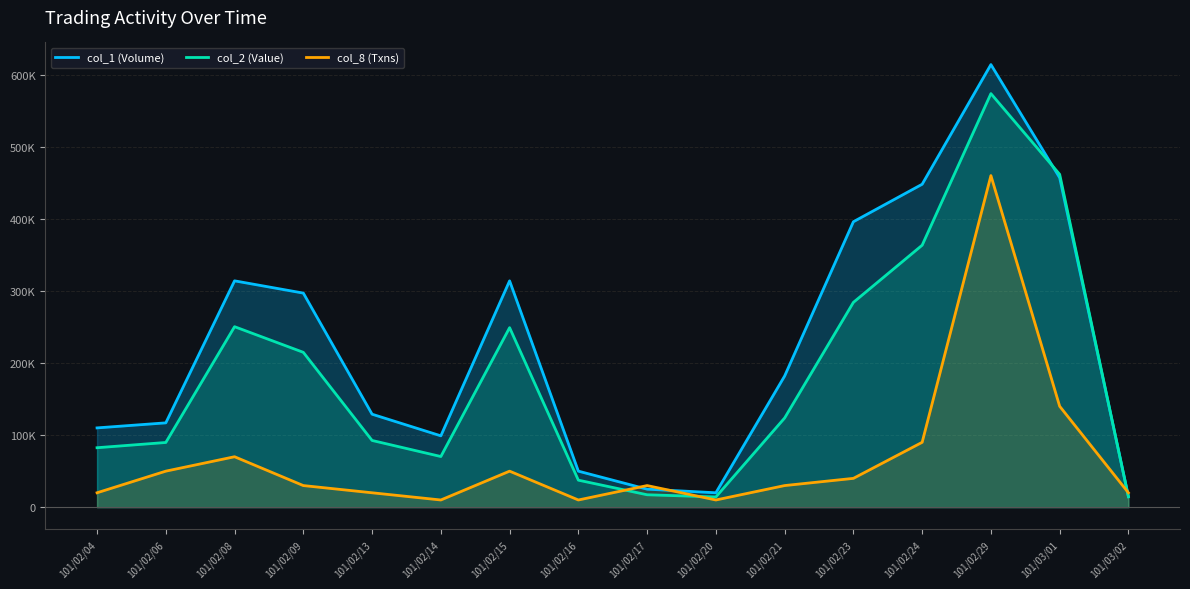

Reading left to right, extract all data points from this chart.

col_1 (Volume): 110000	117000	314000	297000	129000	99000	314000	50000	25000	20000	182000	396000	448000	614000	457000	15000
col_2 (Value): 82500	89780	250400	214830	92580	70290	249050	37500	17250	14200	123760	284130	363440	573710	461740	14300
col_8 (Txns): 20000	50000	70000	30000	20000	10000	50000	10000	30000	10000	30000	40000	90000	460000	140000	20000